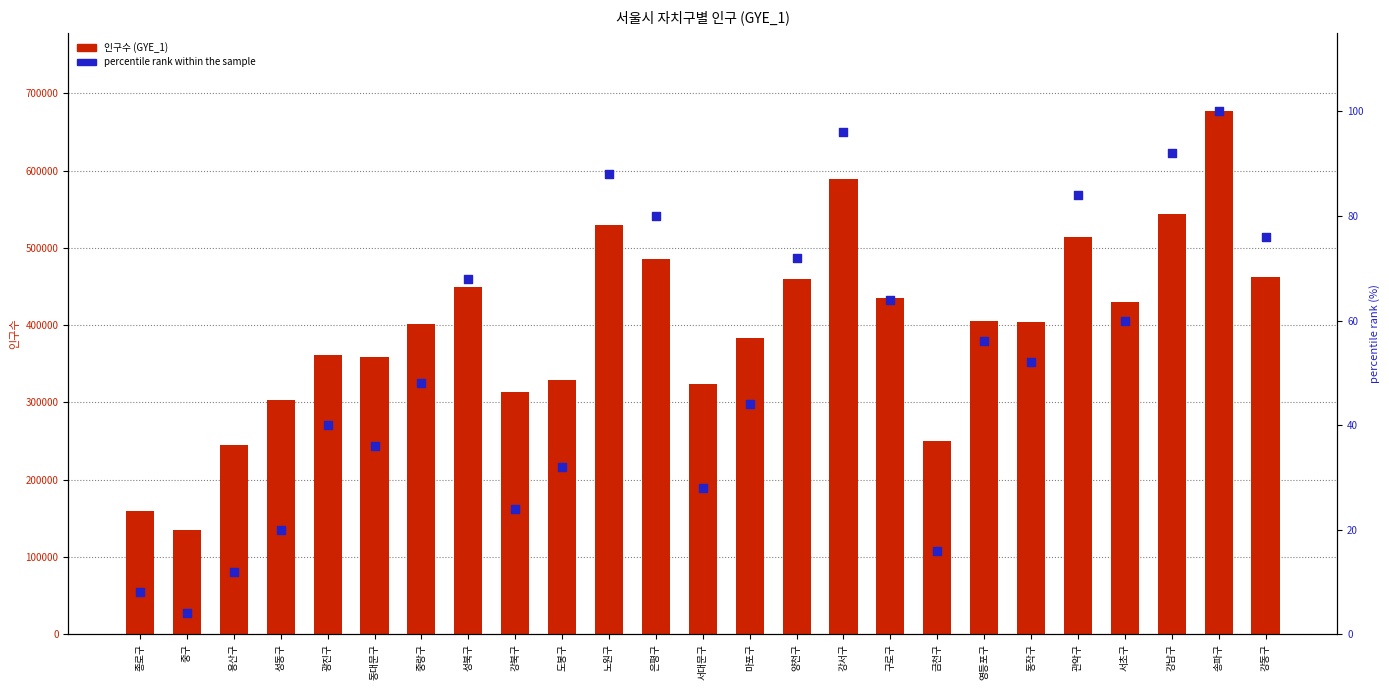

What is the total value across all series at 서초구?

430055